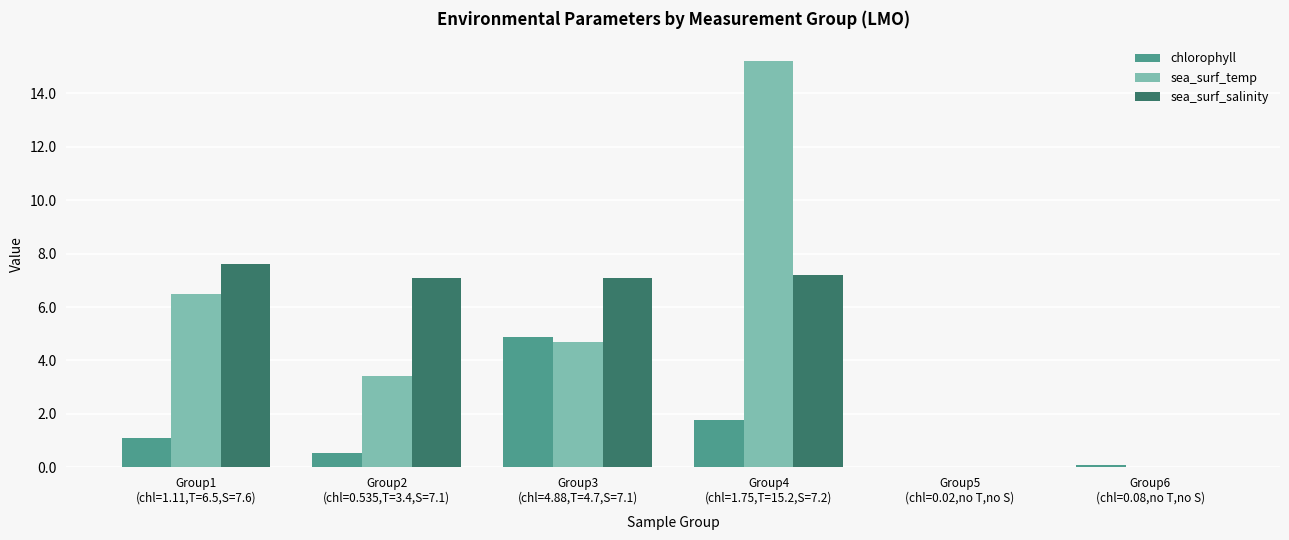

What are all the series names shown in the legend?

chlorophyll, sea_surf_temp, sea_surf_salinity